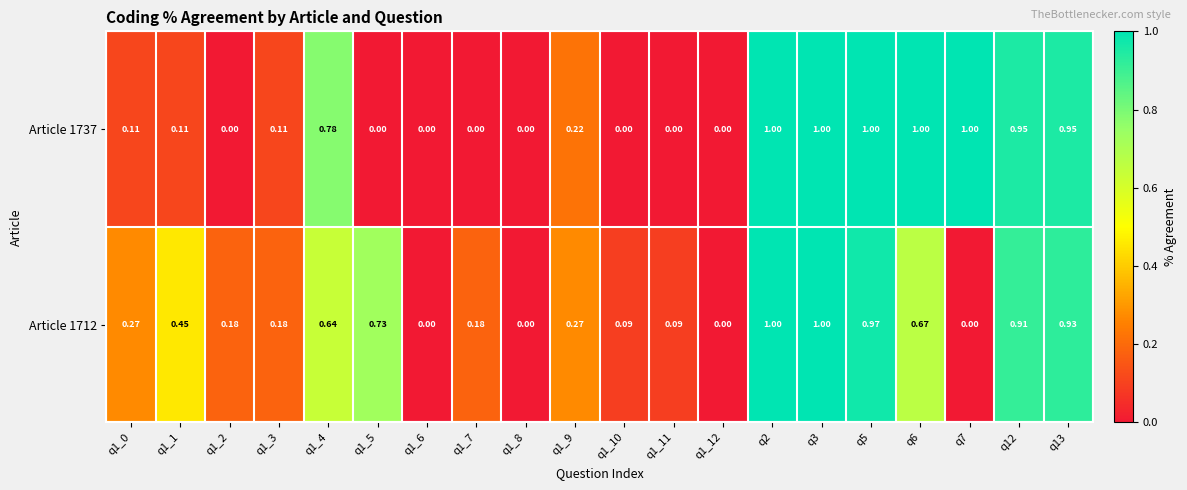

How many series are shown in this chart?

2